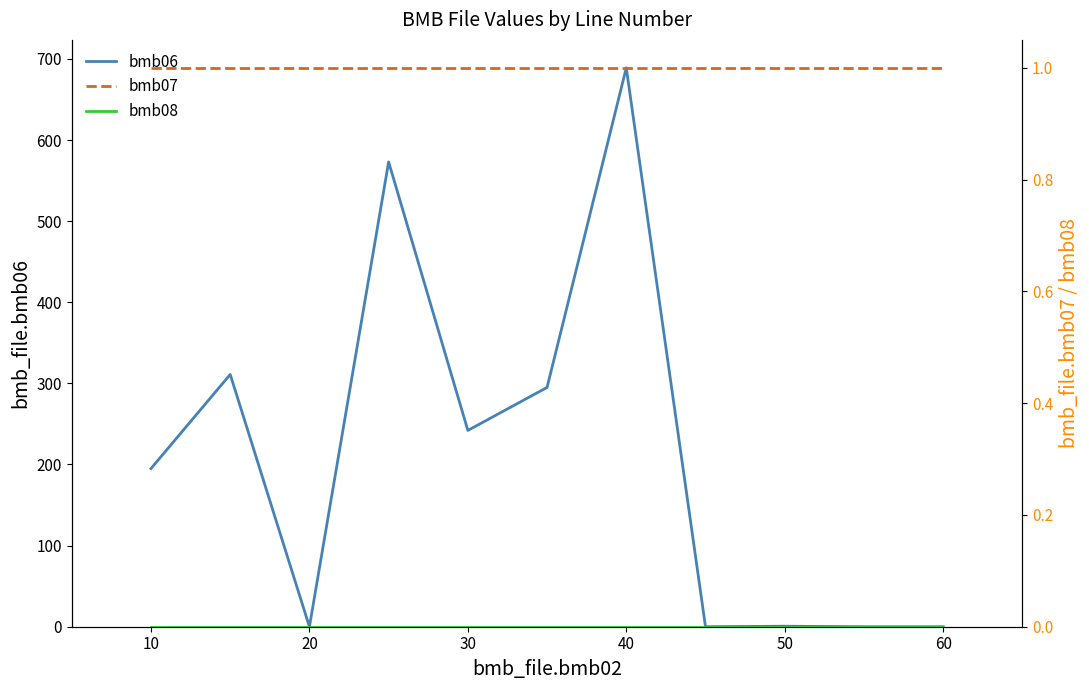

The bmb06 series shows -380.6 at 20. True or false?

False